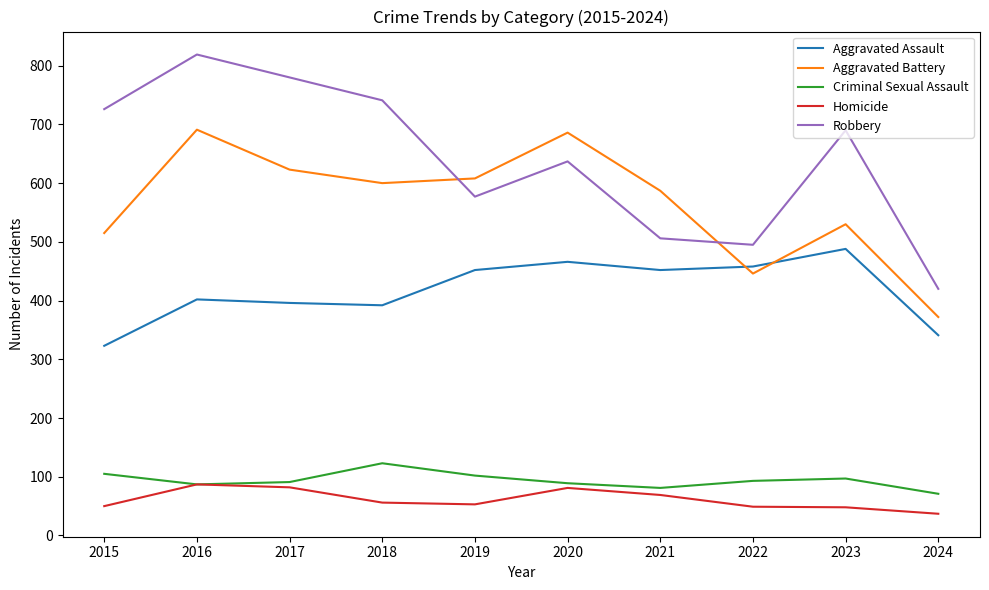

What is the lowest value of the Criminal Sexual Assault series?

71